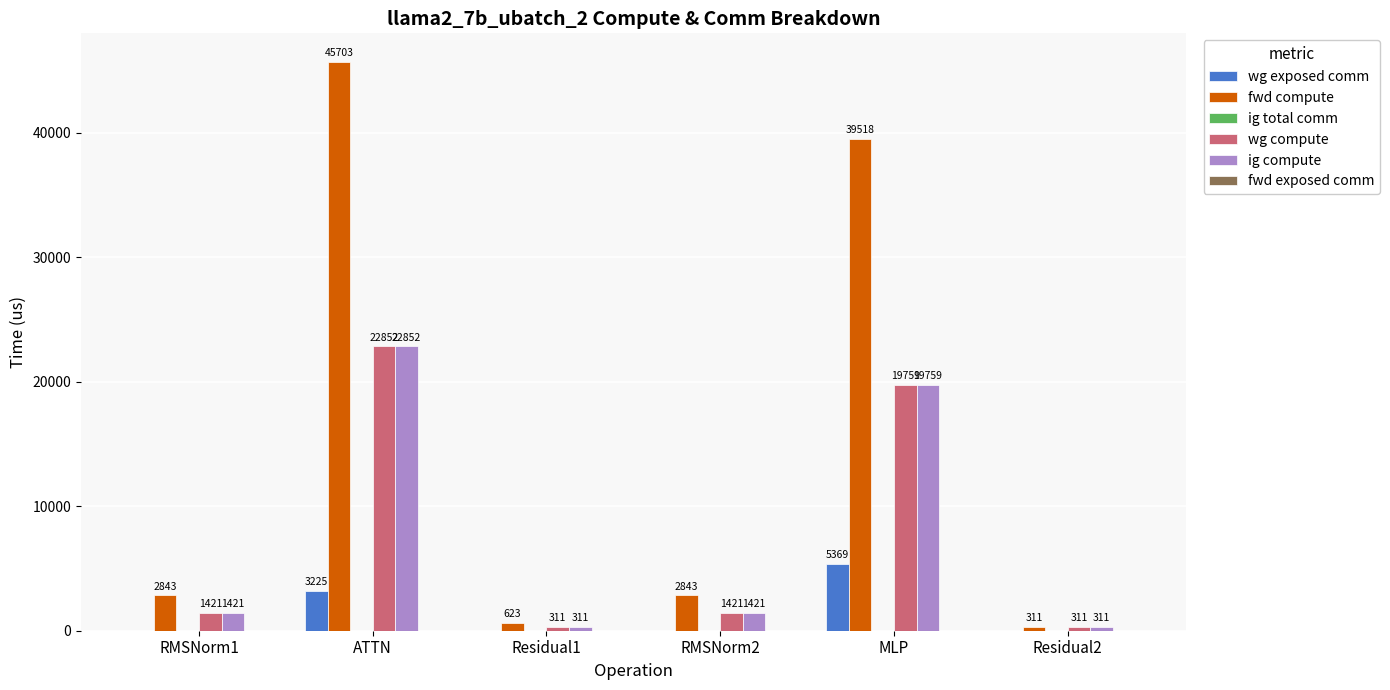

Which series has the largest total across all categories?

fwd compute